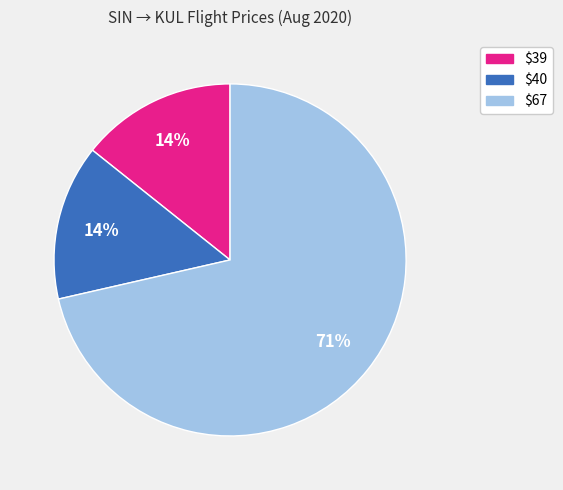

Count the number of slices in the pie.

3